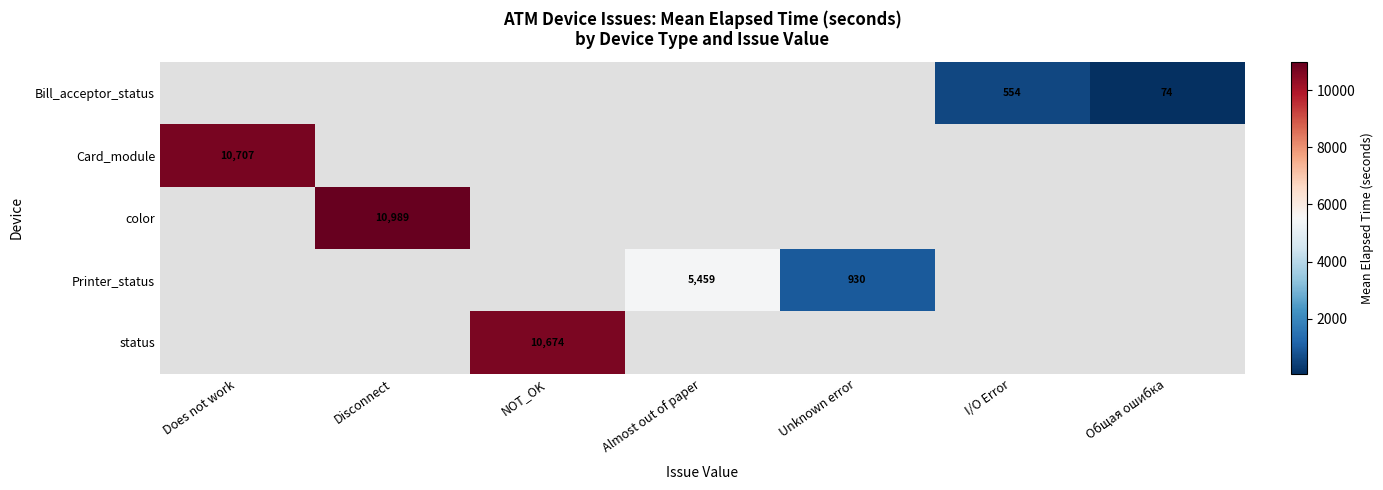

Is it true that color equals 10989 at Disconnect?

True